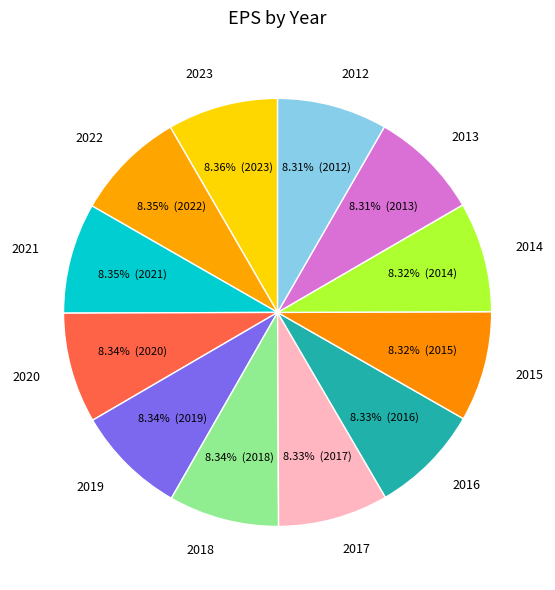

Is the sum of 2016 and 2015 greater than half?

No